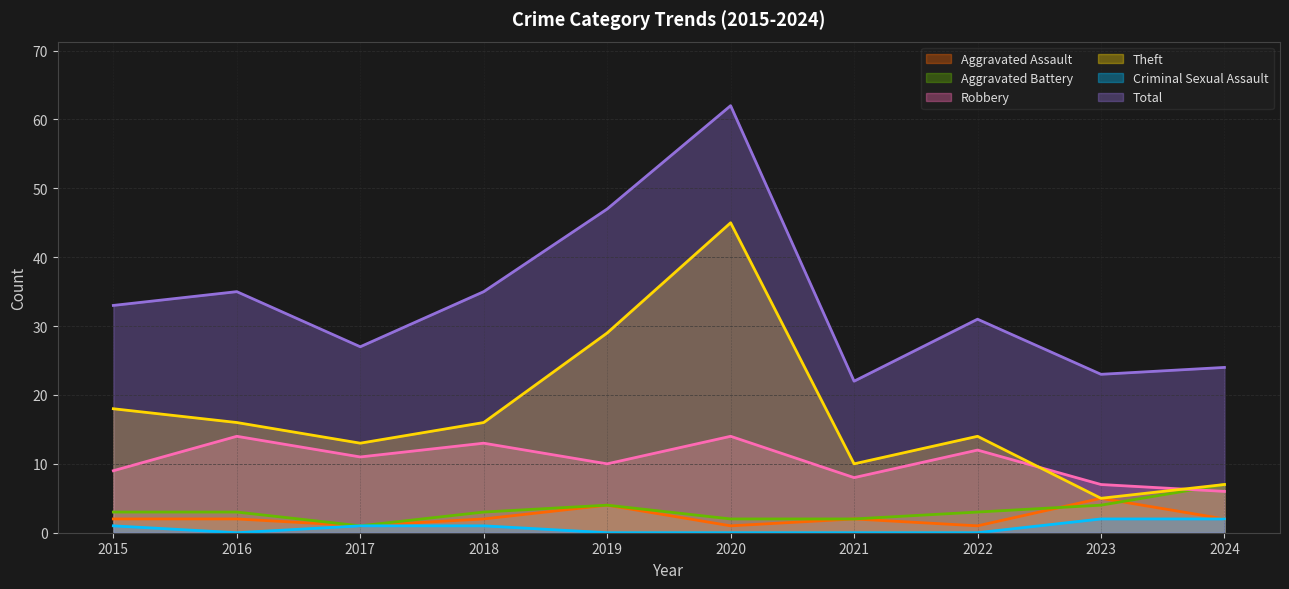

How many Criminal Sexual Assault values are between 0 and 1?

8